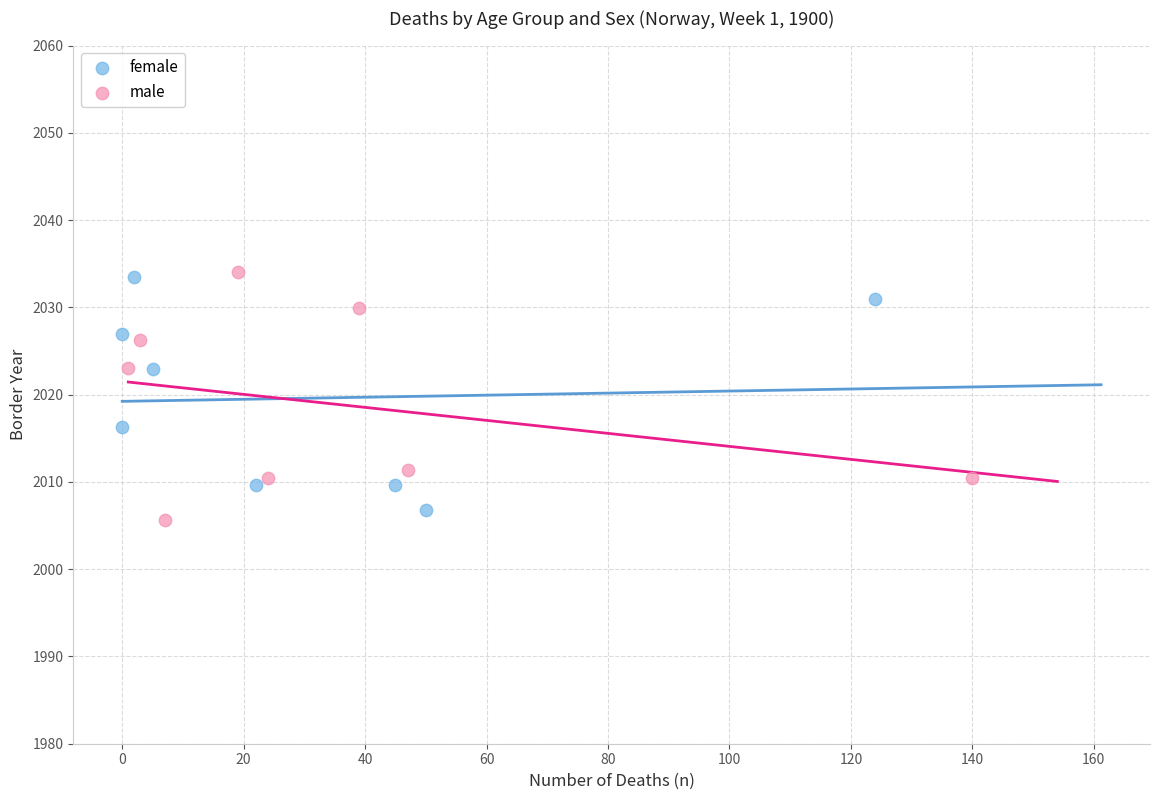

Which series has the largest Y range (max minus min)?

male